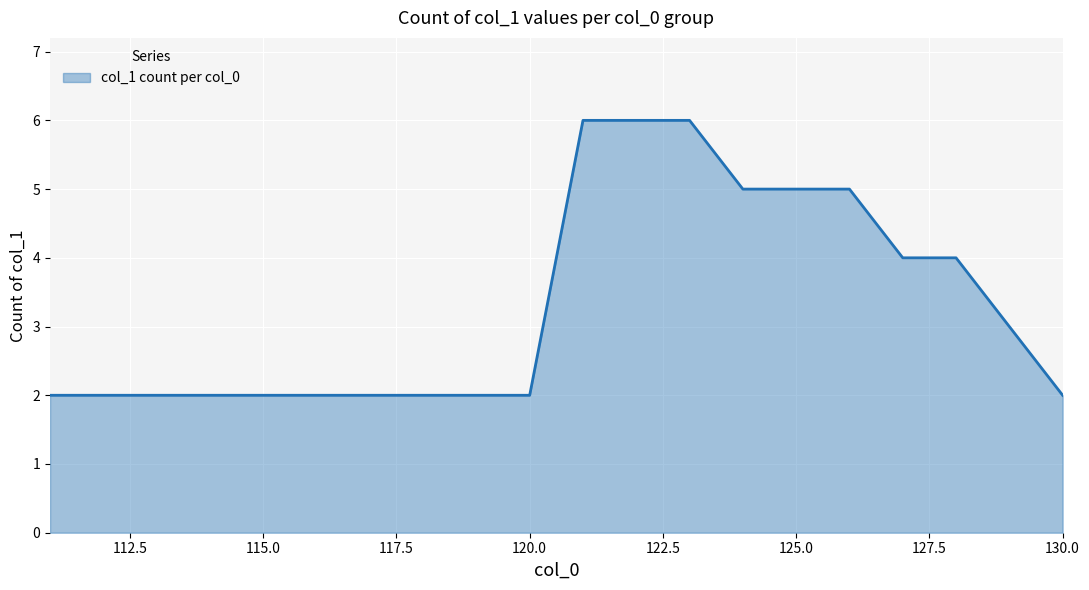

What is the difference between the maximum and minimum values?

4